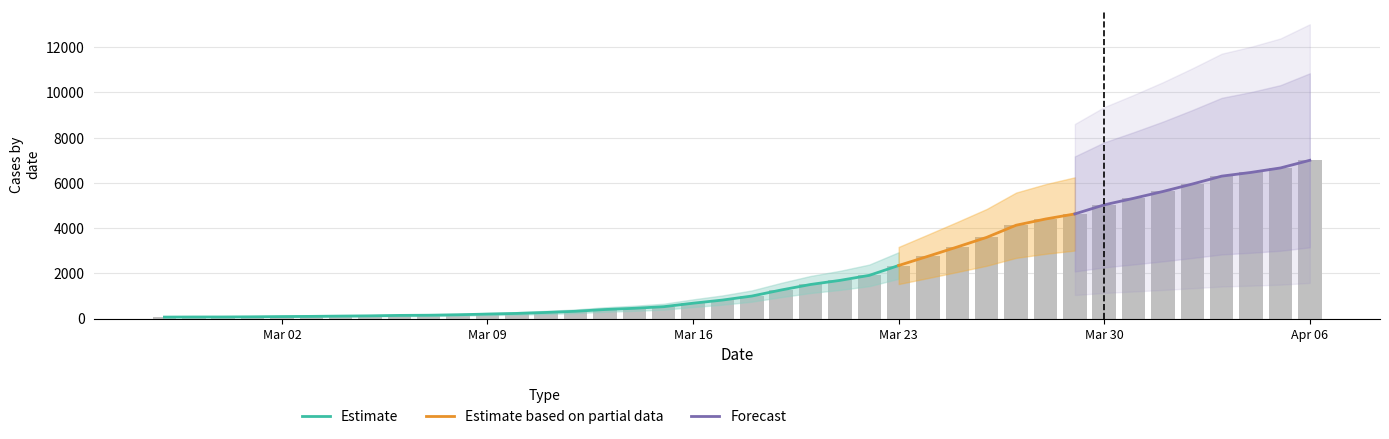

Rank the categories by value from highest to lowest.

2020-04-06, 2020-04-05, 2020-04-04, 2020-04-03, 2020-04-02, 2020-04-01, 2020-03-31, 2020-03-30, 2020-03-29, 2020-03-28, 2020-03-27, 2020-03-26, 2020-03-25, 2020-03-24, 2020-03-23, 2020-03-22, 2020-03-21, 2020-03-20, 2020-03-19, 2020-03-18, 2020-03-17, 2020-03-16, 2020-03-15, 2020-03-14, 2020-03-13, 2020-03-12, 2020-03-11, 2020-03-10, 2020-03-09, 2020-03-08, 2020-03-07, 2020-03-06, 2020-03-05, 2020-03-04, 2020-03-03, 2020-03-02, 2020-03-01, 2020-02-29, 2020-02-28, 2020-02-27